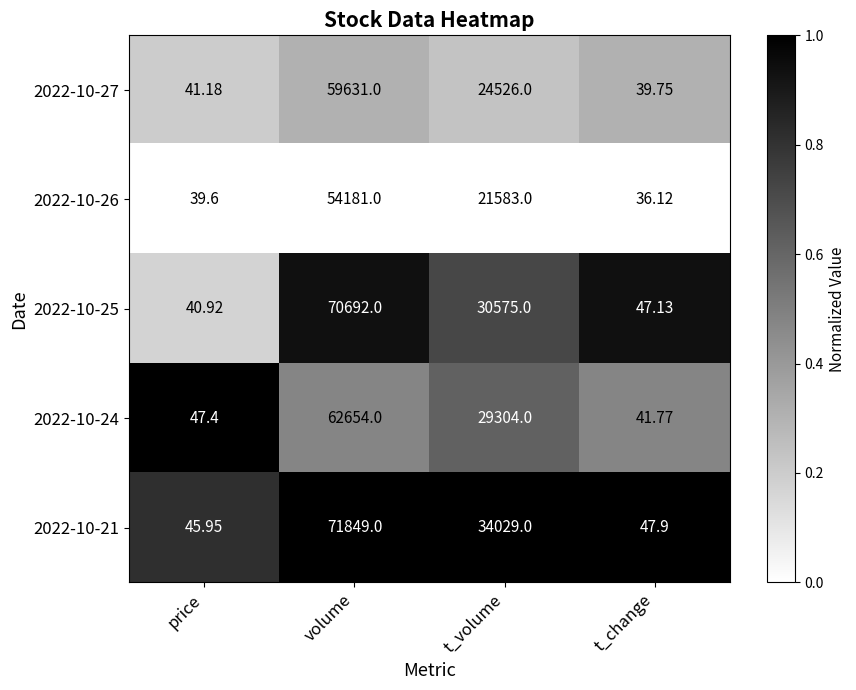

At which category is the sum across all series the highest?

volume